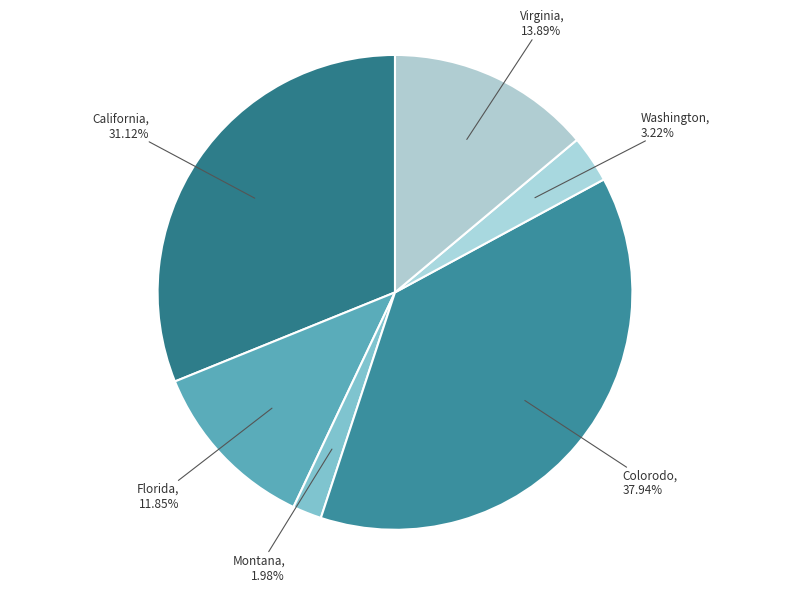

Approximately how many times larger is the value at Virginia compared to Montana?

7.0